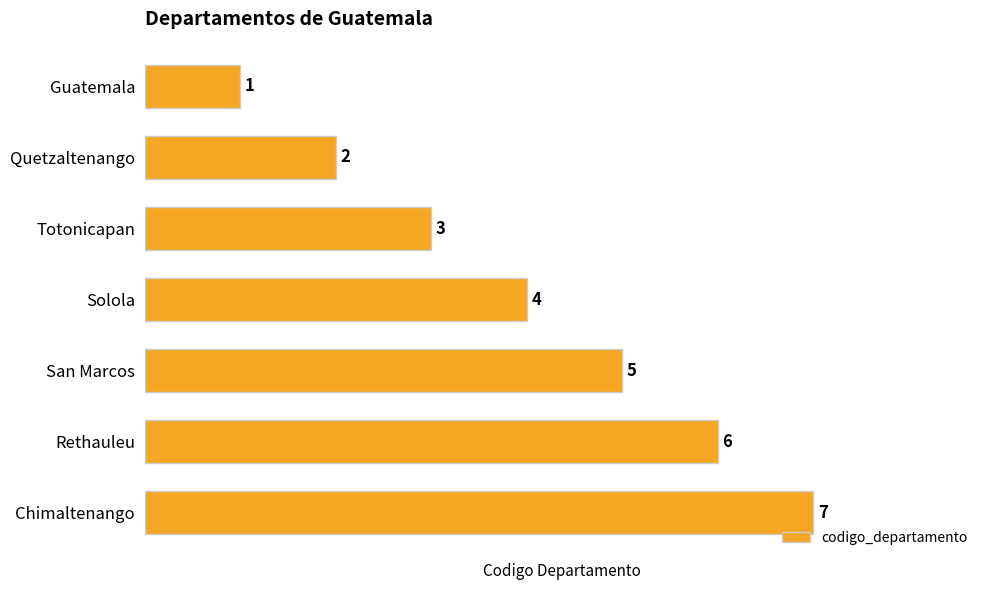

True or false: the data shows 4 at Solola.

True